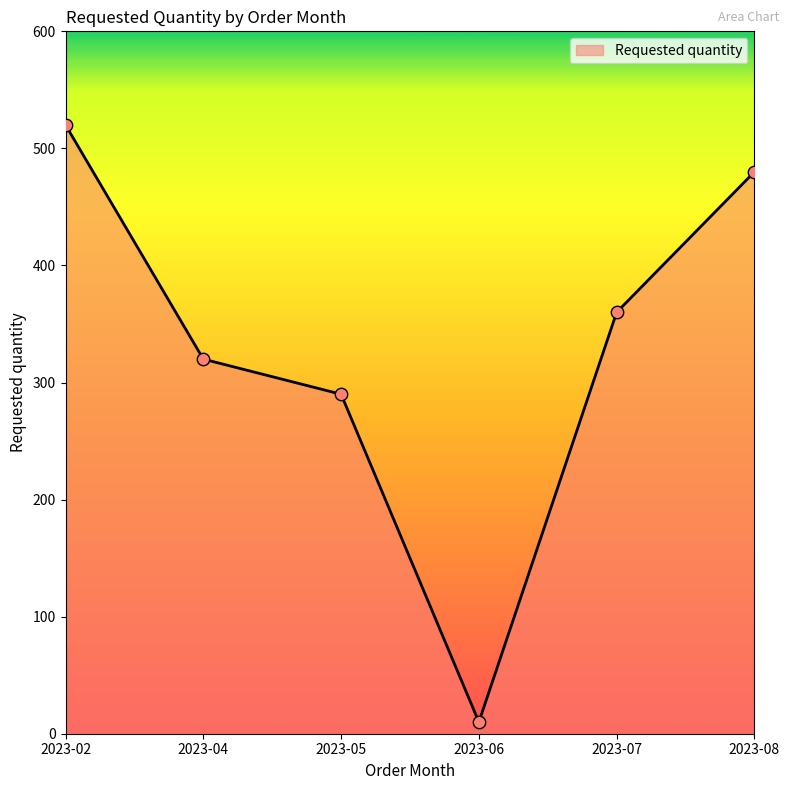

What is the change in value from 2023-05 to 2023-06?

-280